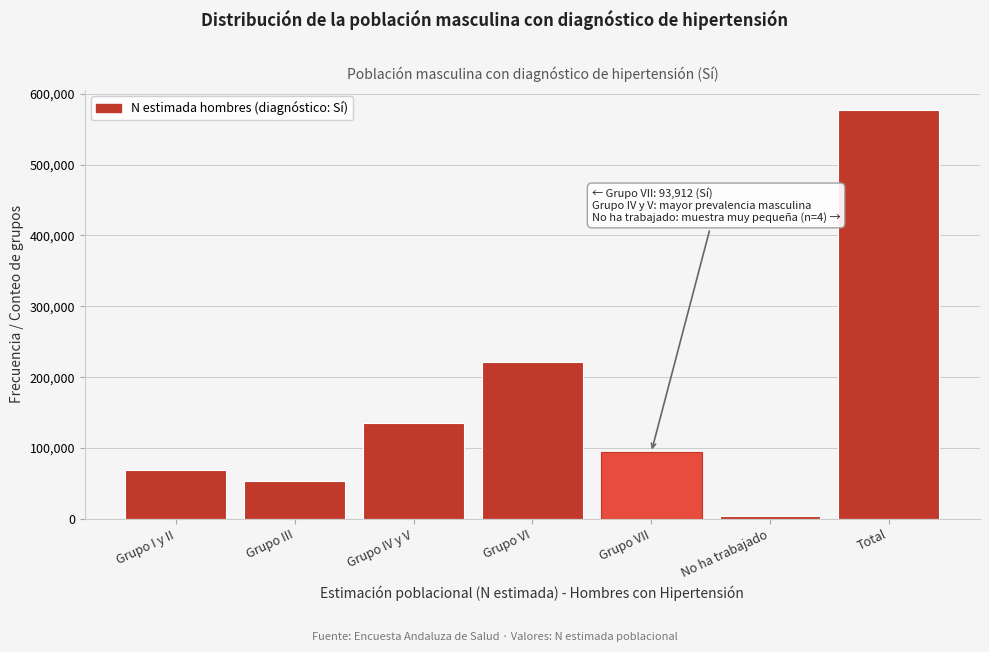

Reading left to right, transcribe all the data shown in this chart.

69415	52973	135110	221208	93912	3960	576578